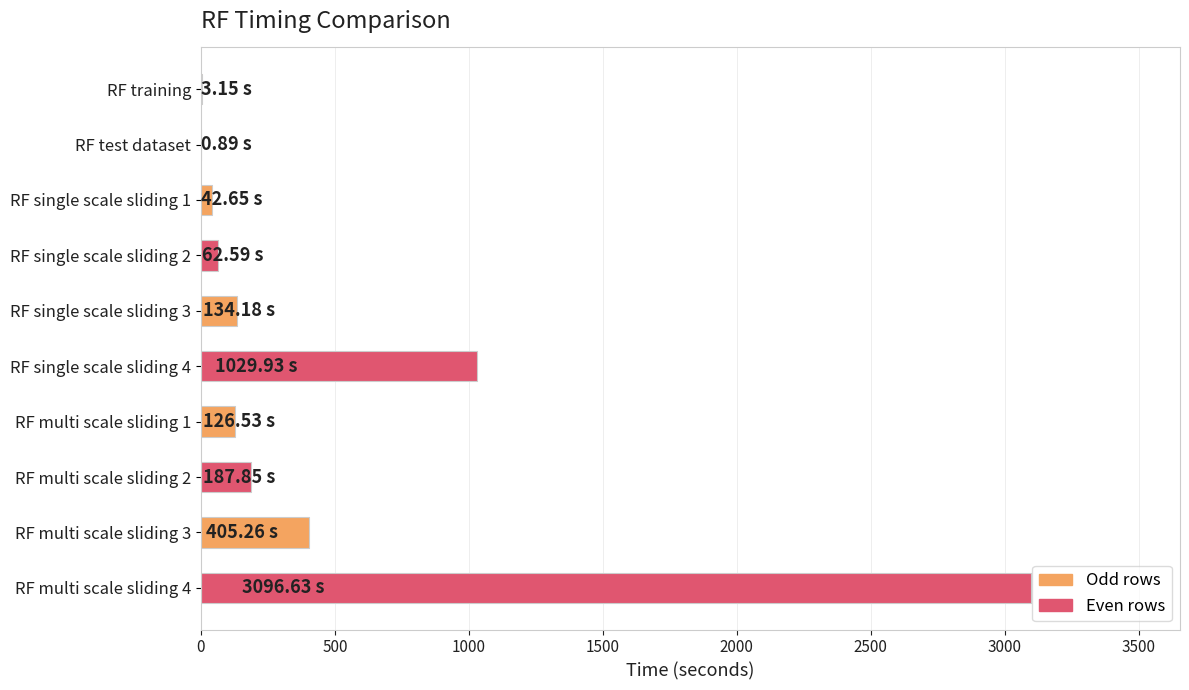

What is the change in value from RF single scale sliding 3 to RF single scale sliding 4?

+895.8